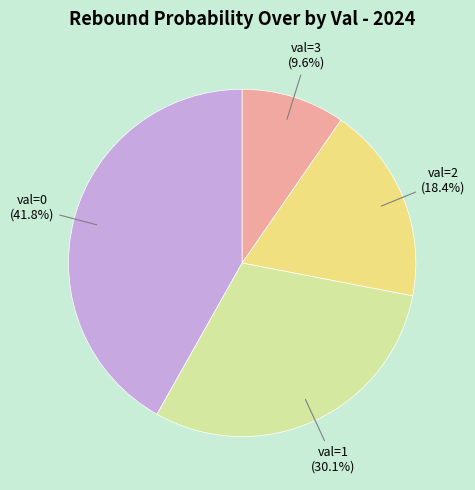

Which slice is the largest?

val=0 (41.8%)